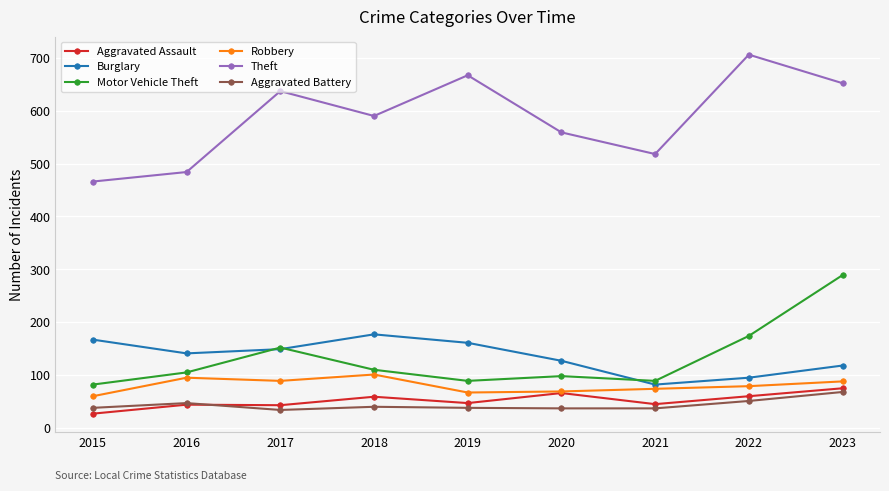

The value of Burglary at 2018 is 317. True or false?

False